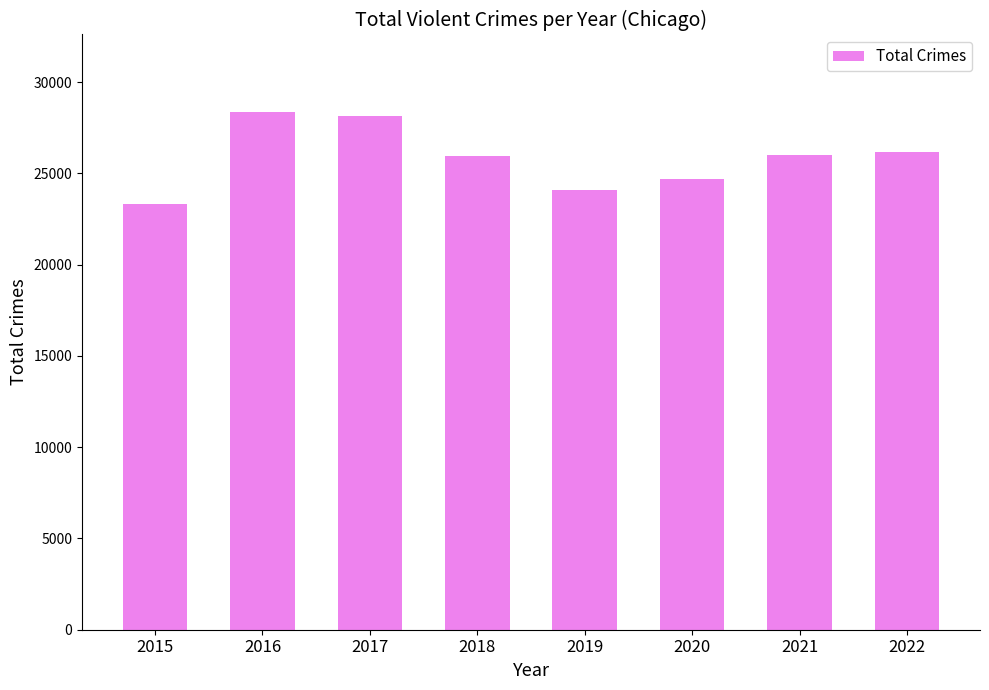

What is the greatest value displayed?

28360